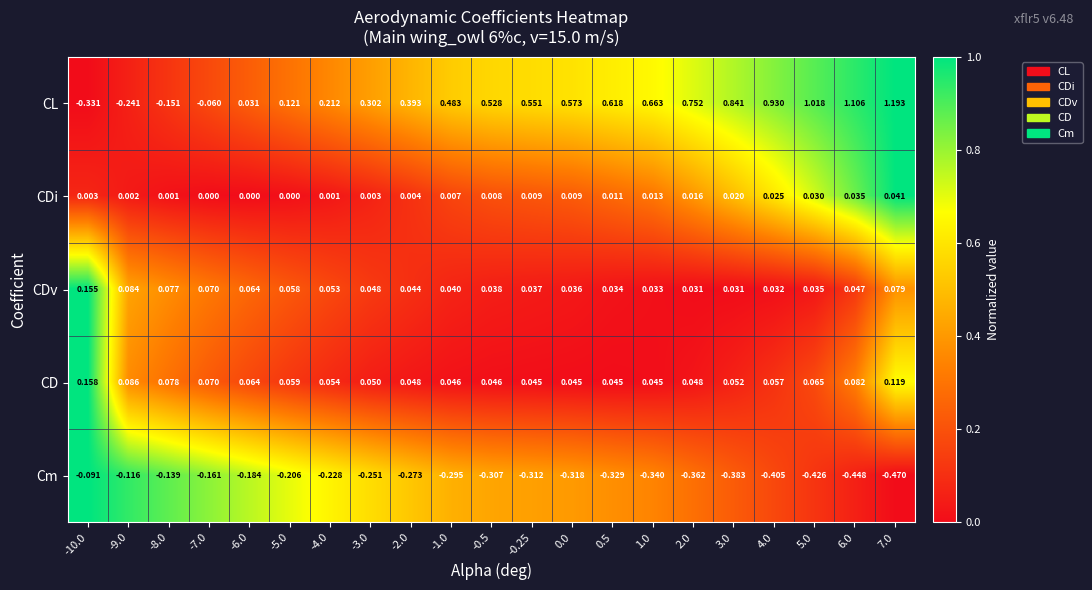

Is the value of CD at -0.25 greater than the value of CL at 0.5?

No